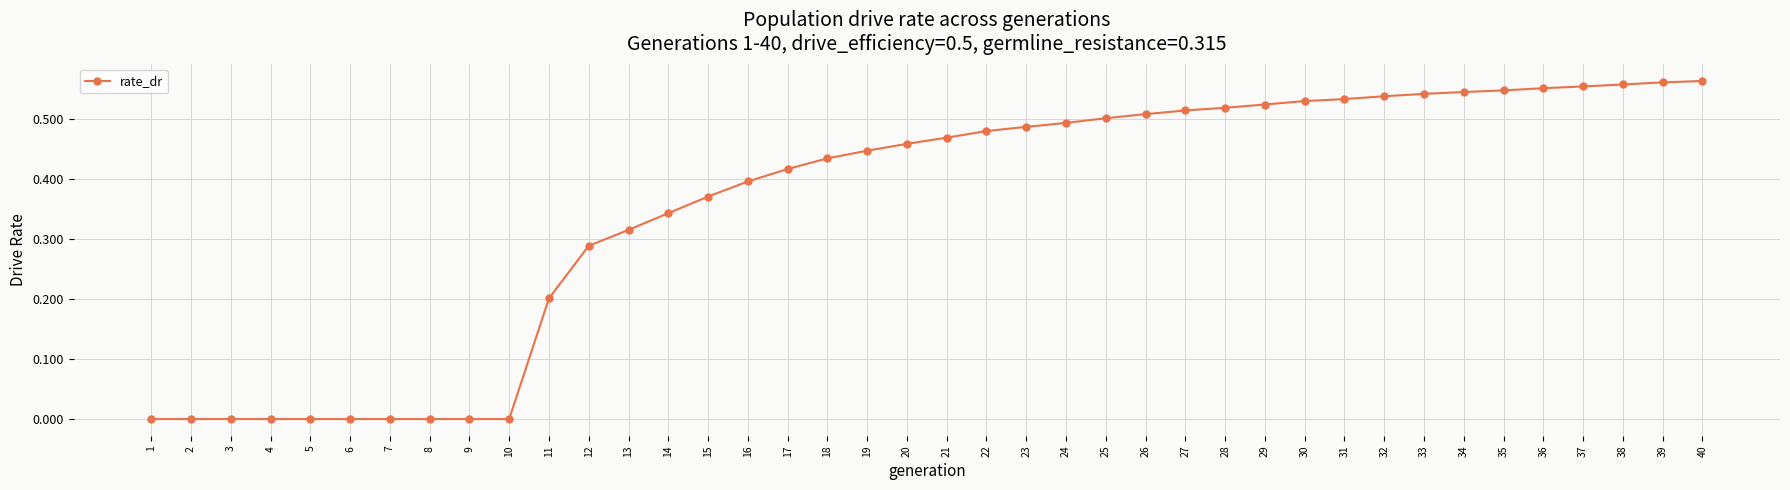

Is it true that the value at 30 is 0.3?

False